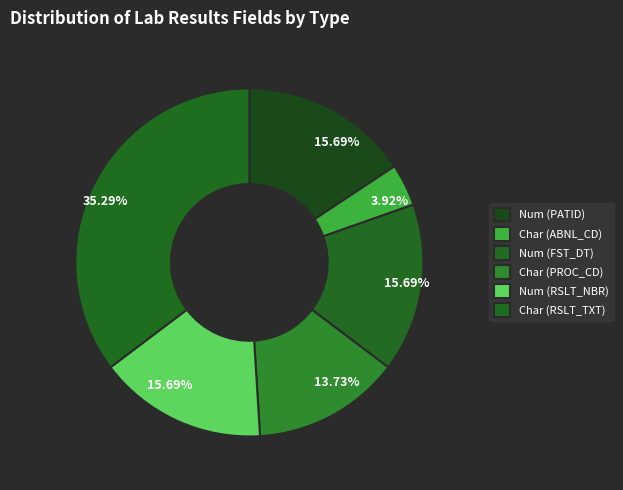

What is the smallest slice in the pie chart?

Char (ABNL_CD)